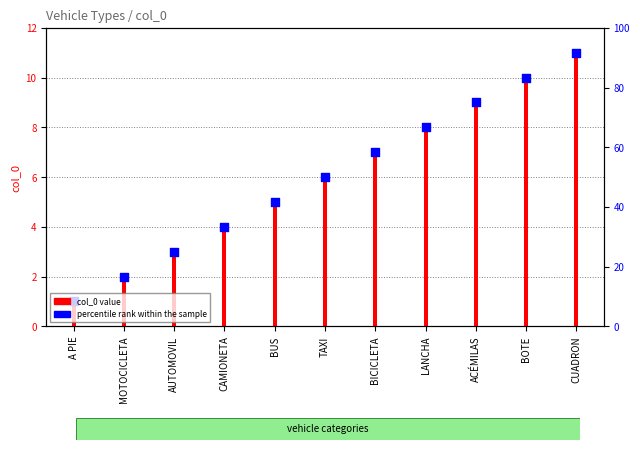

Which series has the largest total across all categories?

col_0 value